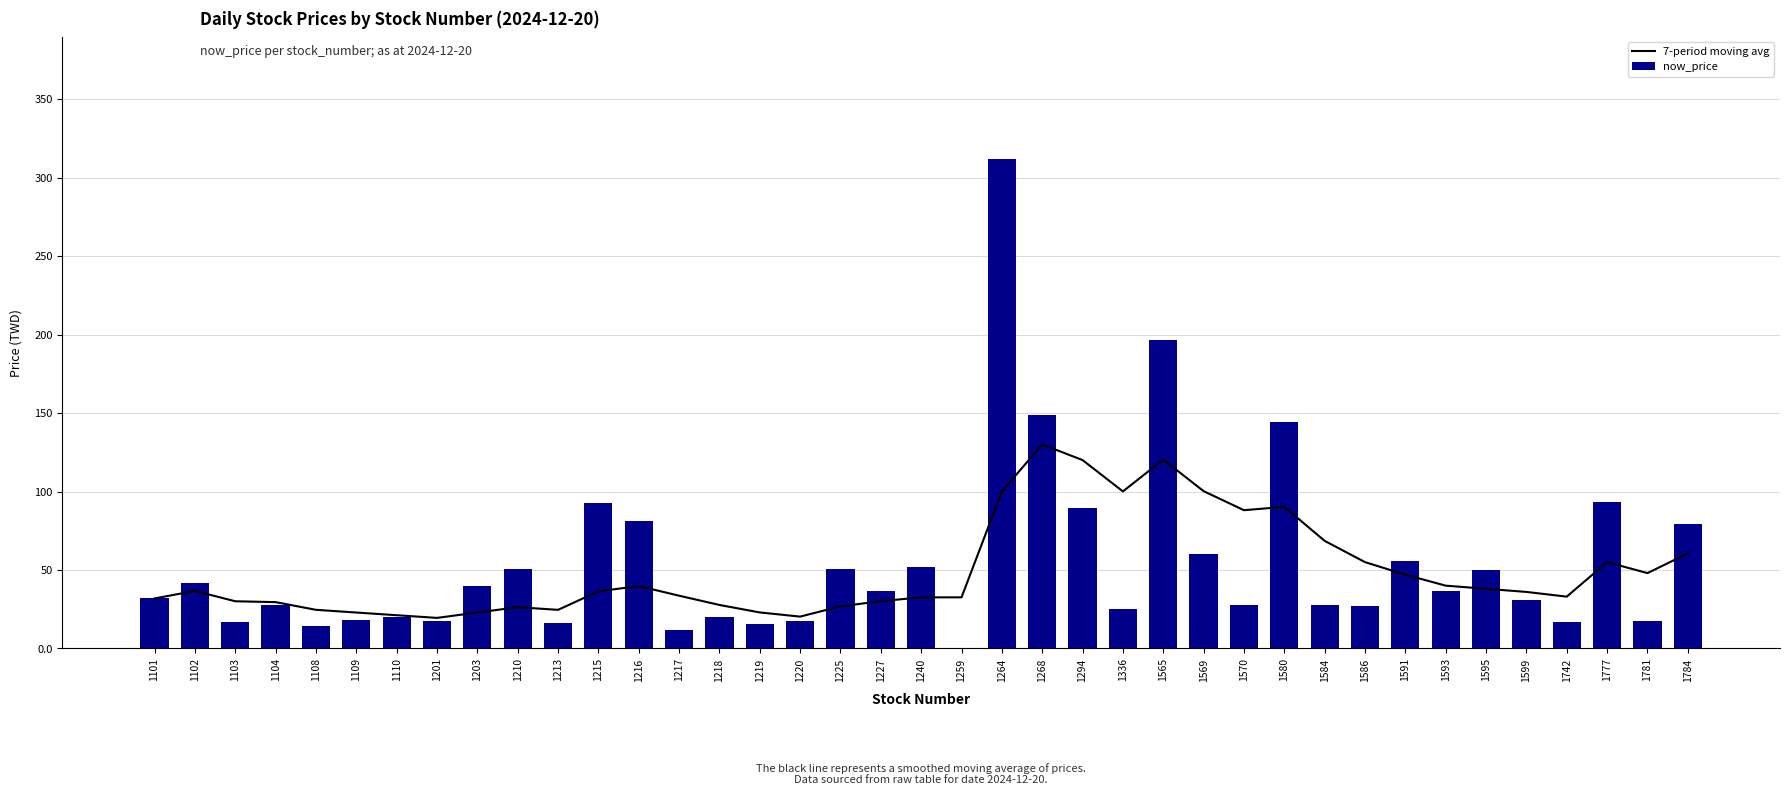

List the series in order of their peak value, lowest first.

7-period moving avg, now_price